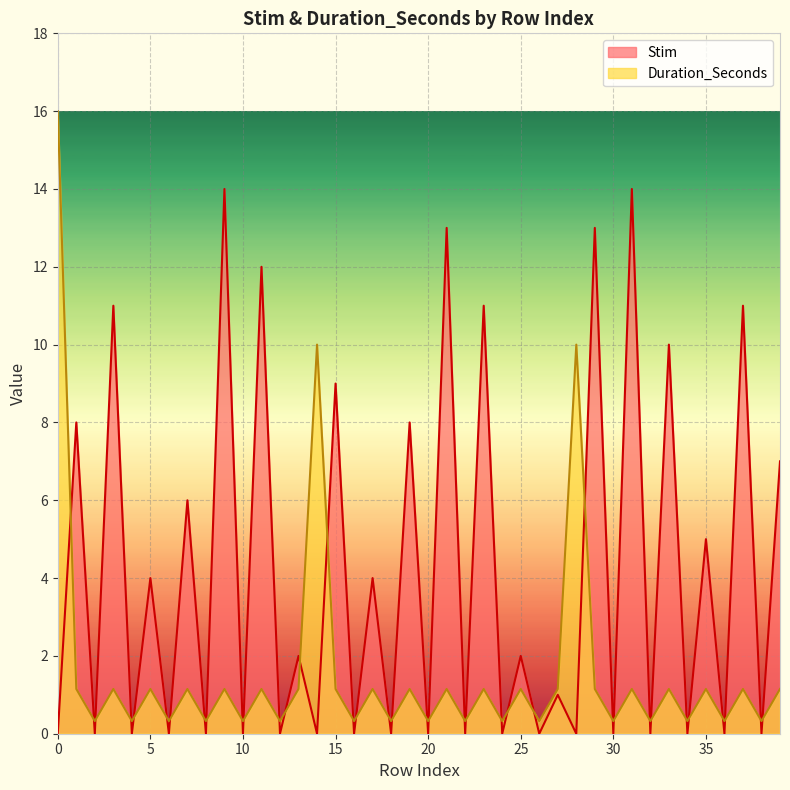

What value does the Duration_Seconds series have at 11?

1.1